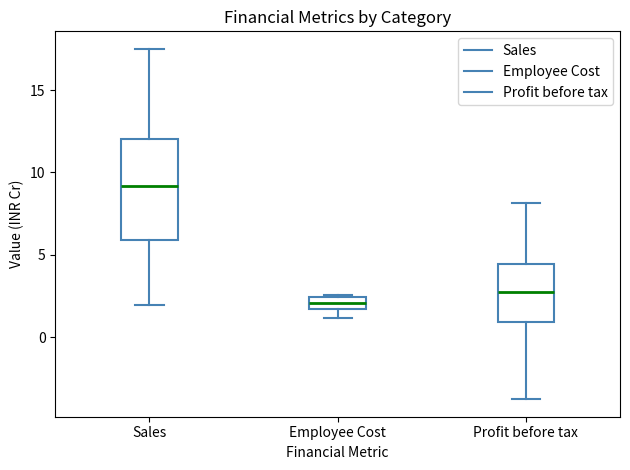

Reading left to right, read every box against the y-axis: the position of its median line, the range the box covers, and the ends of its whiskers. The values are not printed on the chart, so give them approximately, as read against the axis.

Sales: median 9.0, box 6.0 to 12.0, whiskers 2.0 to 17.5
Employee Cost: median 2.0, box 1.5 to 2.5, whiskers 1.0 to 2.5
Profit before tax: median 2.5, box 1.0 to 4.5, whiskers -4.0 to 8.0